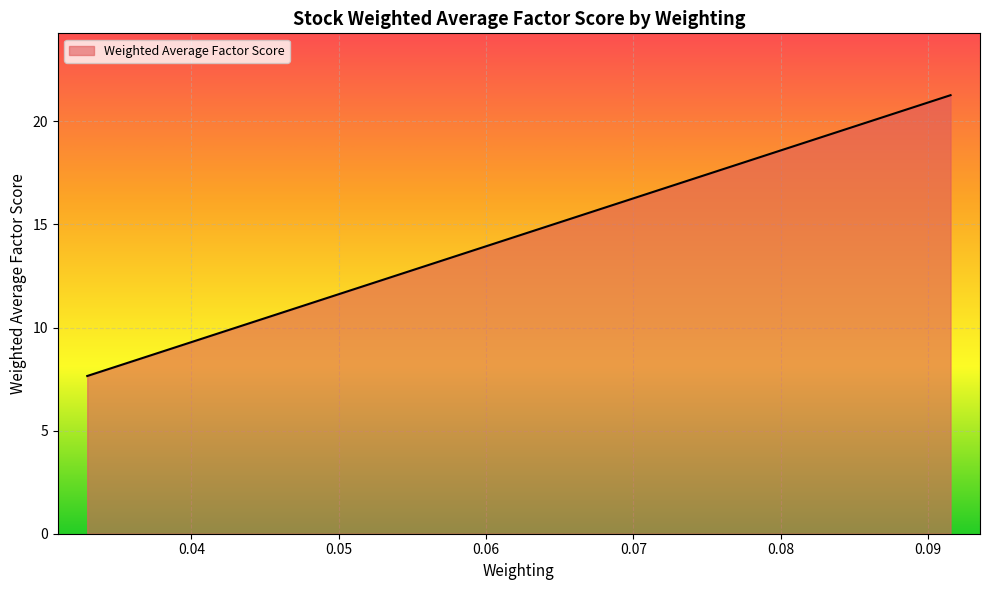

What is the smallest value displayed?

7.7